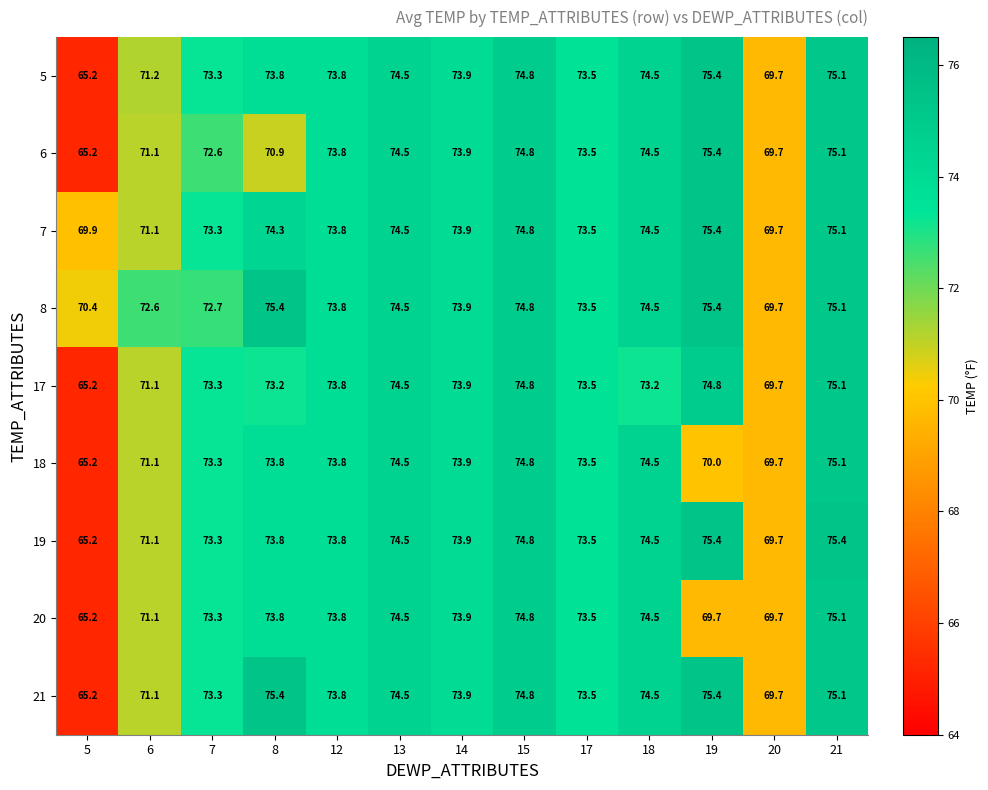

What is the sum of all 19 values?

948.9